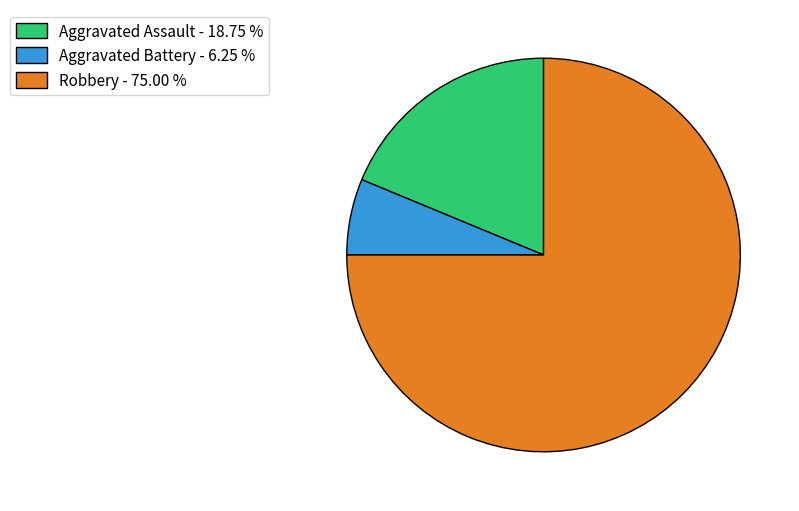

The Robbery slice represents 75% of the pie. True or false?

True